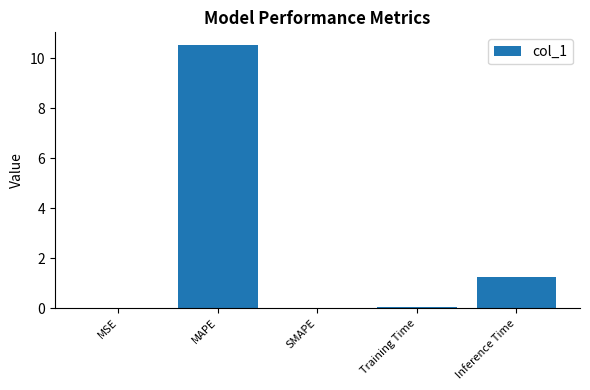

Which category has the highest value across all series?

MAPE